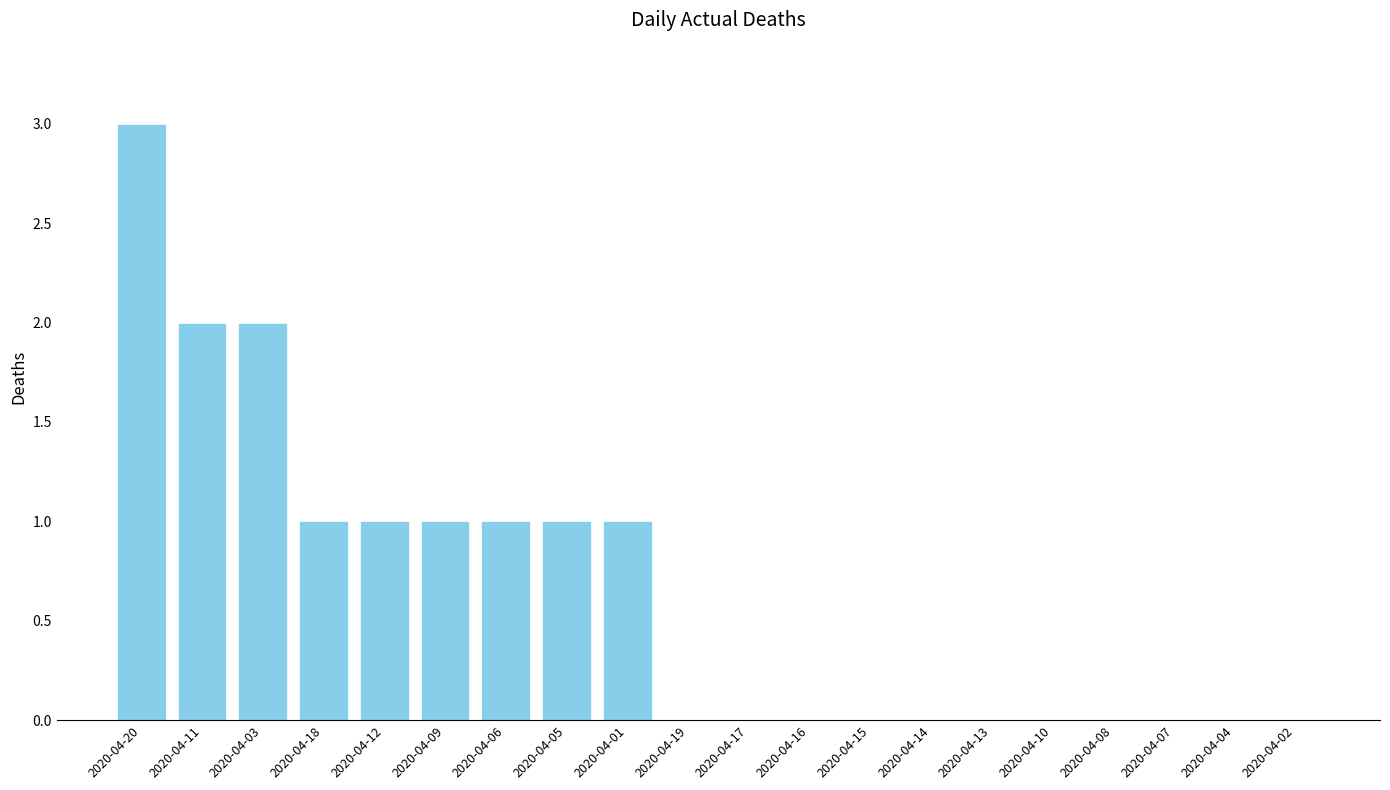

What is the sum of all values?

13